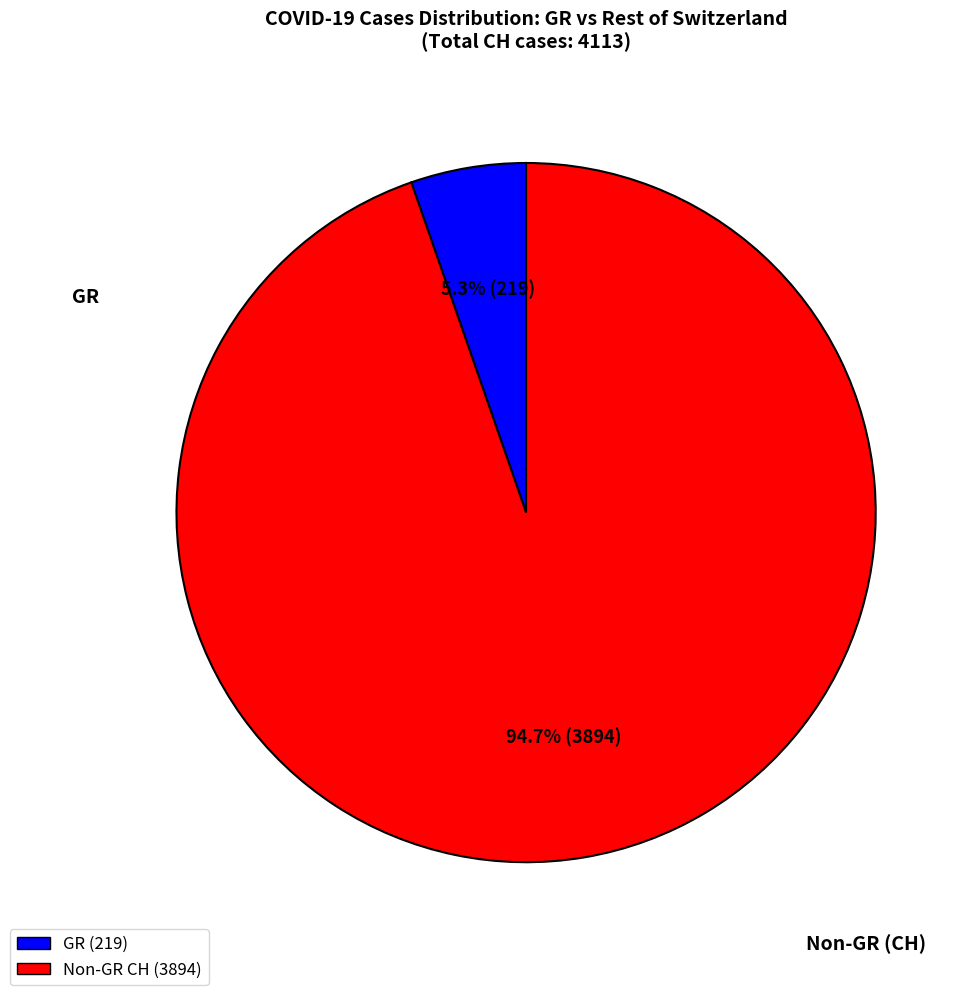

Is there a majority slice in this chart?

Yes